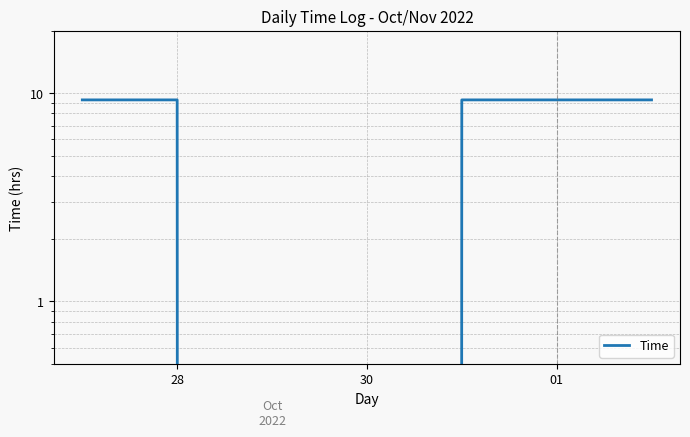

What is the average value?

6.6